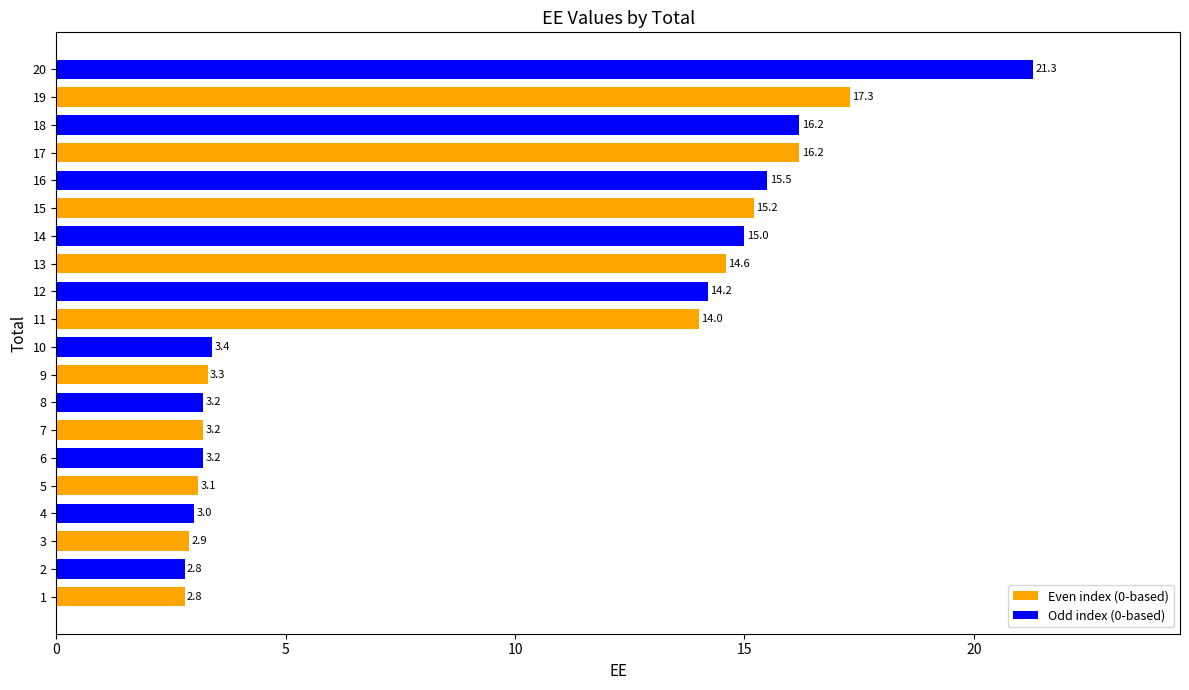

Where is the data nearest to the value 12?

11